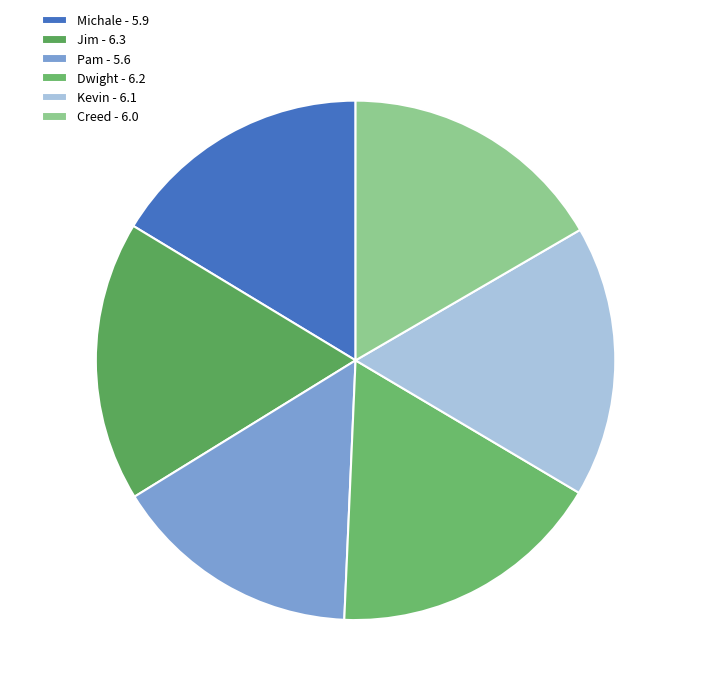

Is it true that Dwight is 17% of the pie?

True